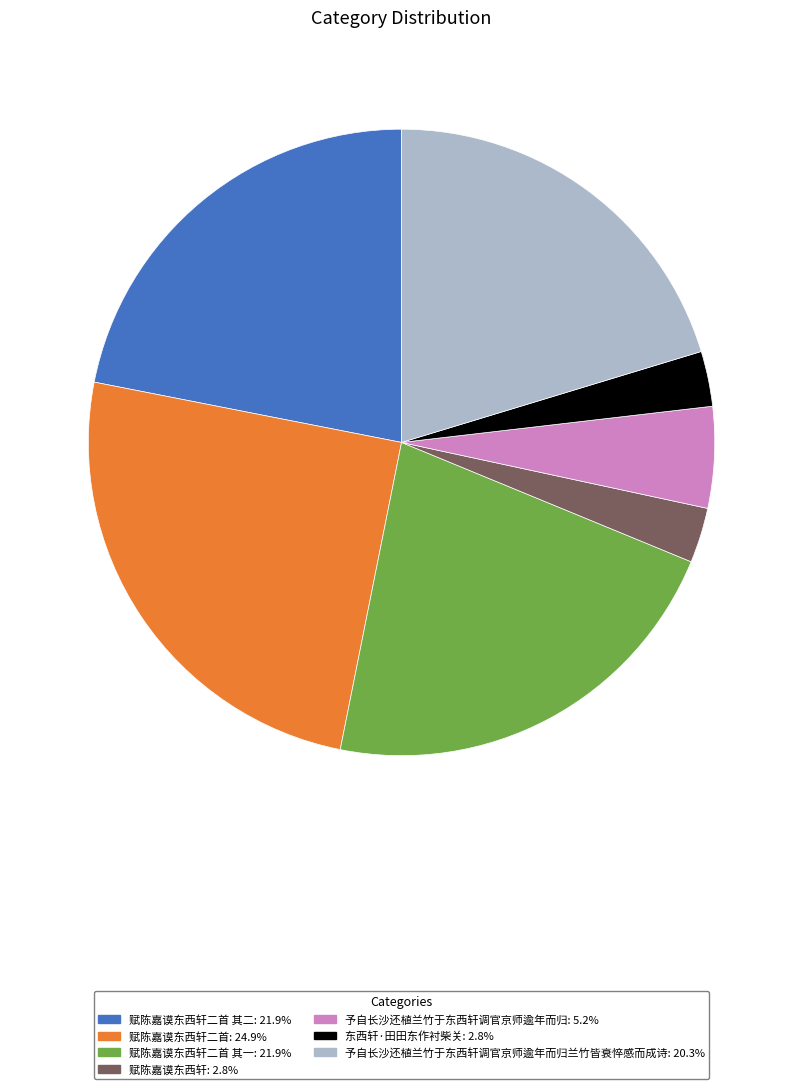

Does any single category account for the majority?

No